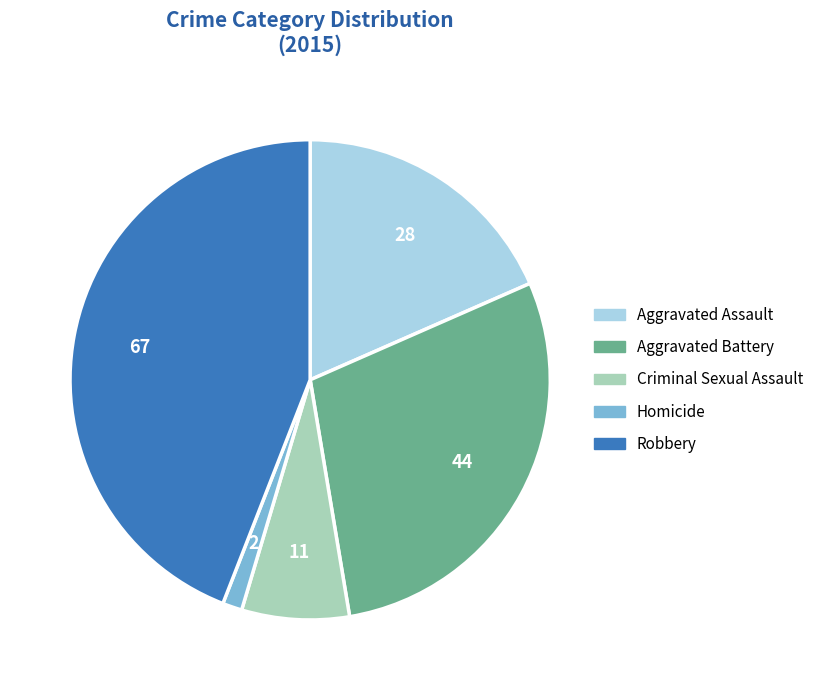

Do Robbery and Aggravated Assault together represent more than half of the pie?

Yes